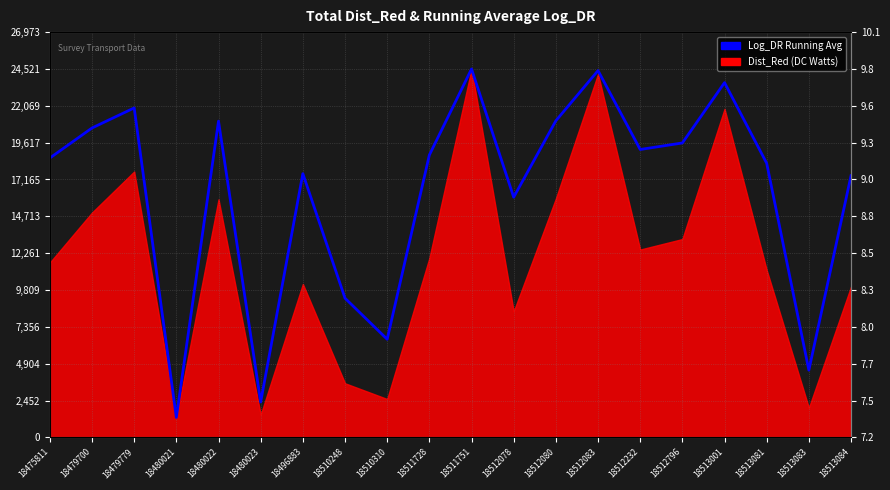

True or false: the data shows 2356.3 at 18480023.

True